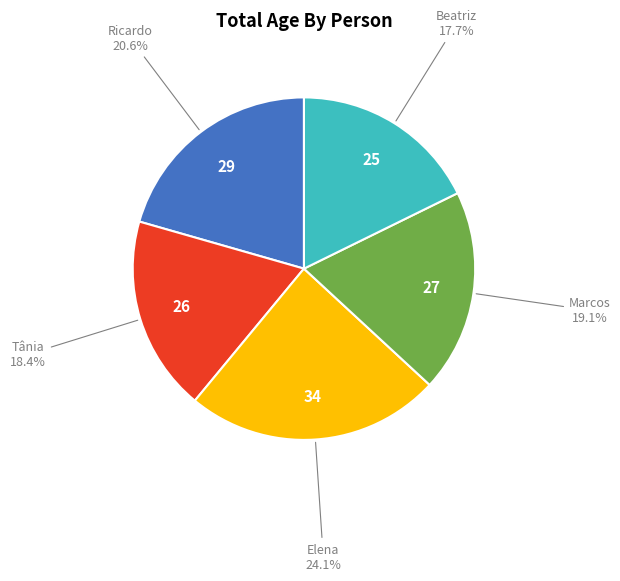

Is there any slice that represents more than half of the pie?

No